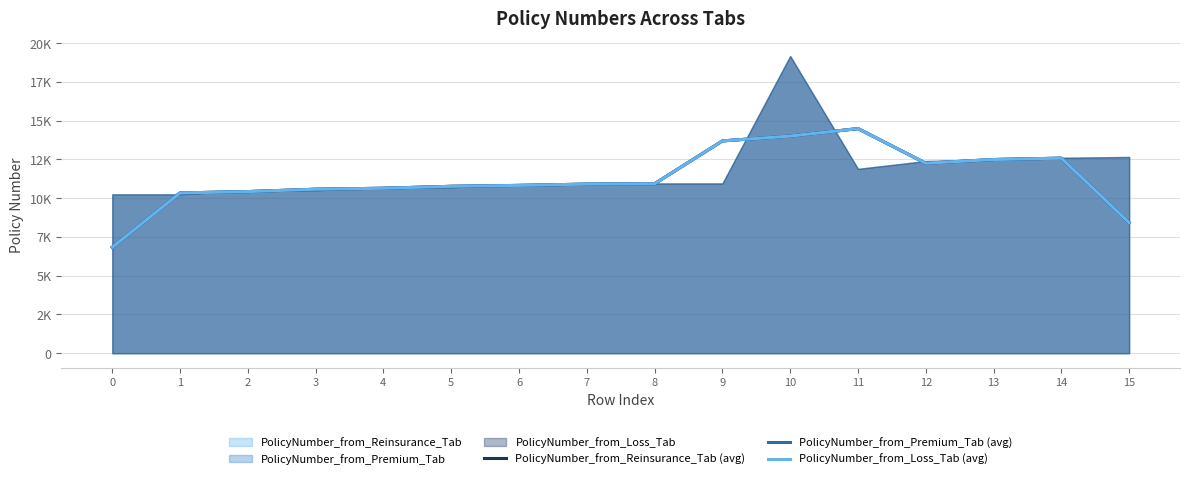

Which series has the largest total across all categories?

PolicyNumber_from_Reinsurance_Tab (avg)